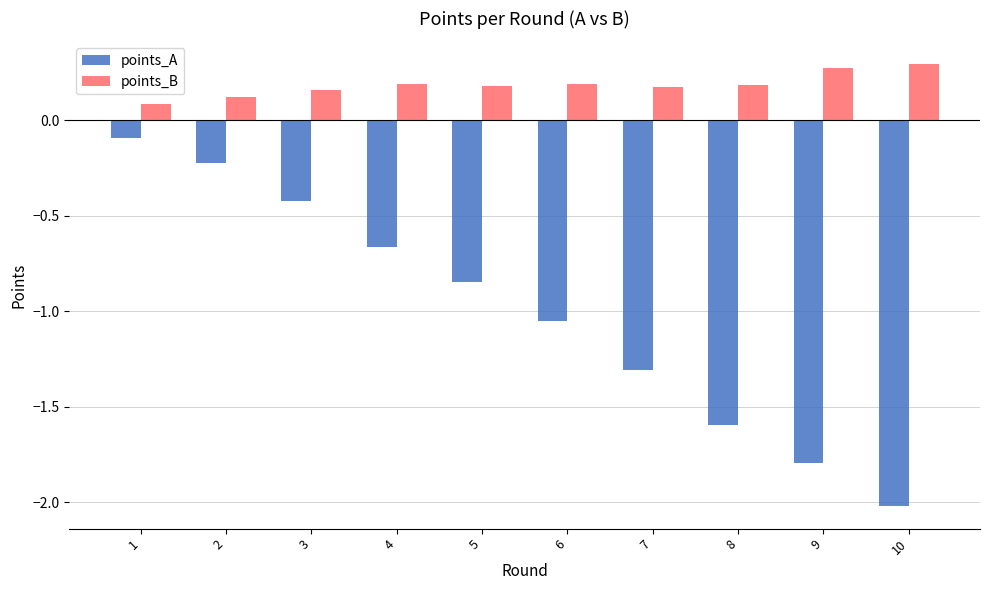

Between 3 and 10, which series saw the biggest shift?

points_A